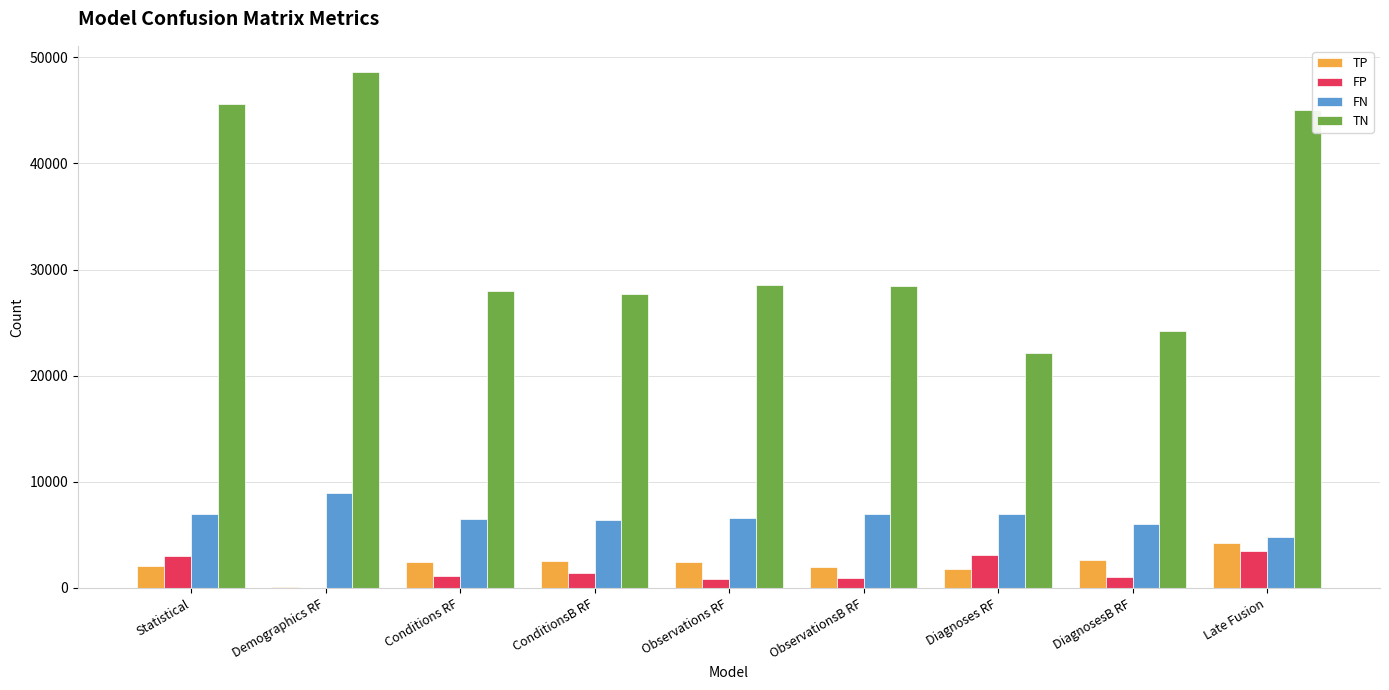

Which series has the largest total across all categories?

TN